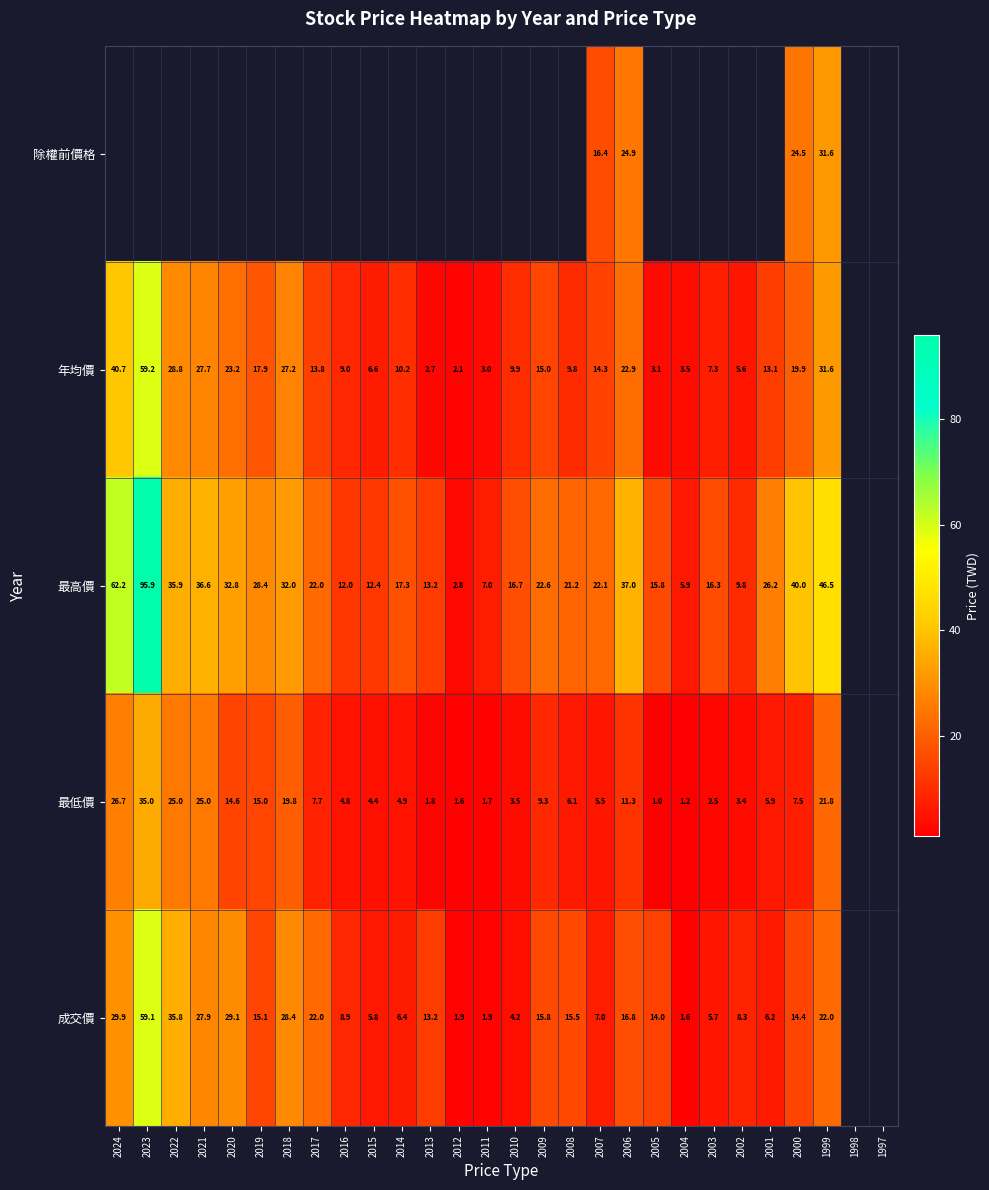

What is the smallest value displayed?

1.0